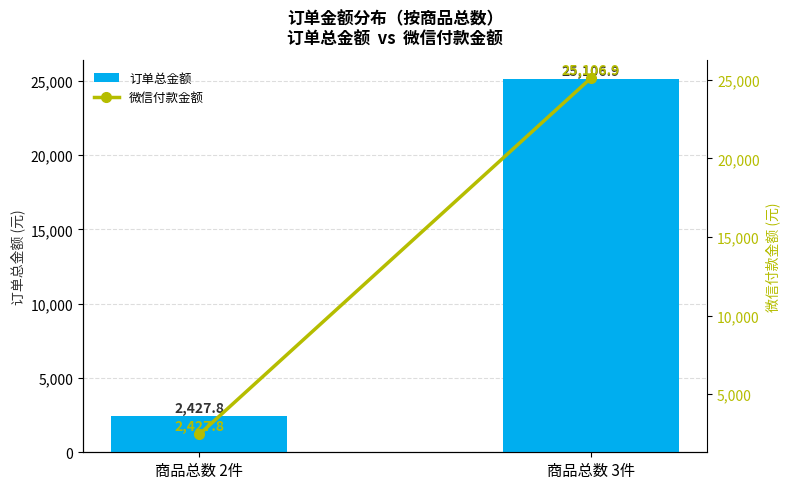

What is the sum of the 订单总金额 values at 商品总数 3件 and 商品总数 2件?

27534.7